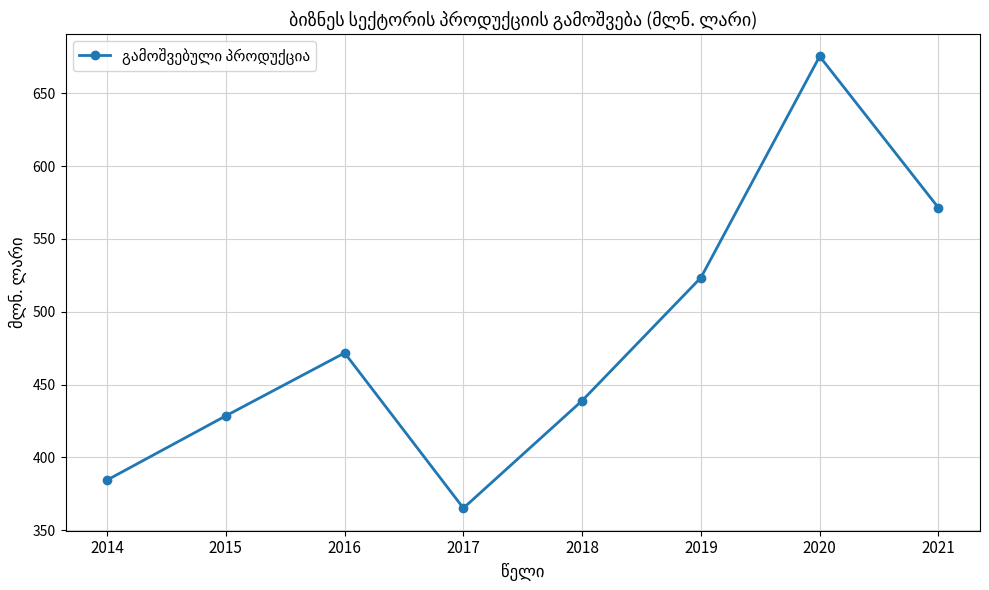

True or false: the data shows 176.3 at 2019.

False